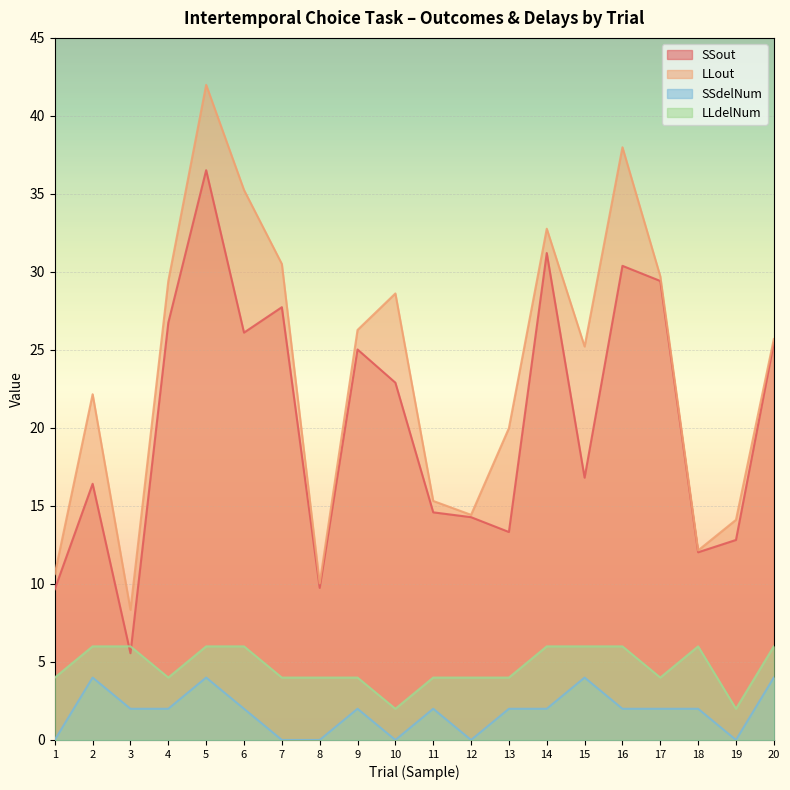

The value of SSdelNum at 10 is 2.1. True or false?

False